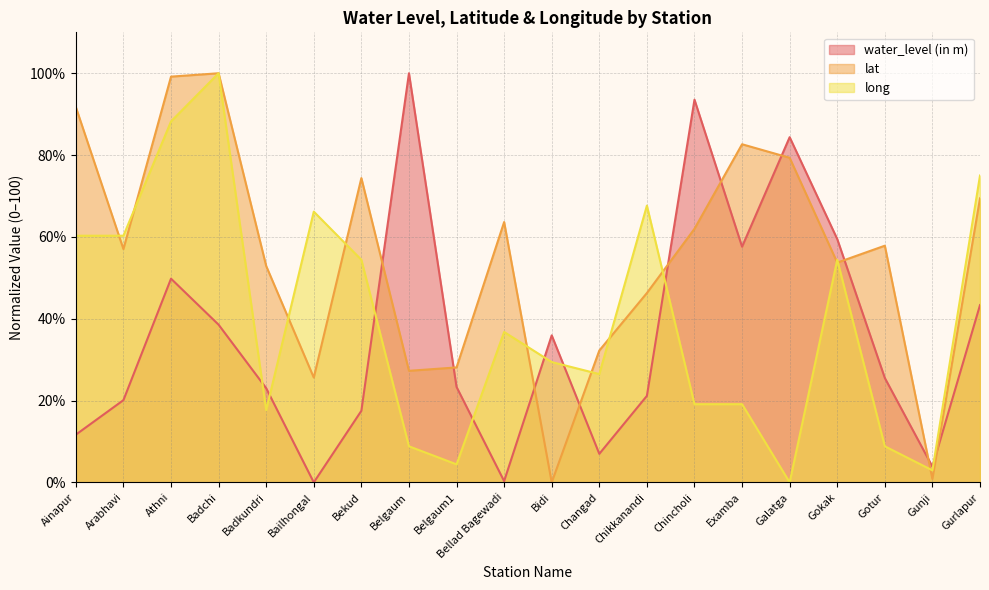

What is the spread (max minus min) of values at Gunji?

3.0